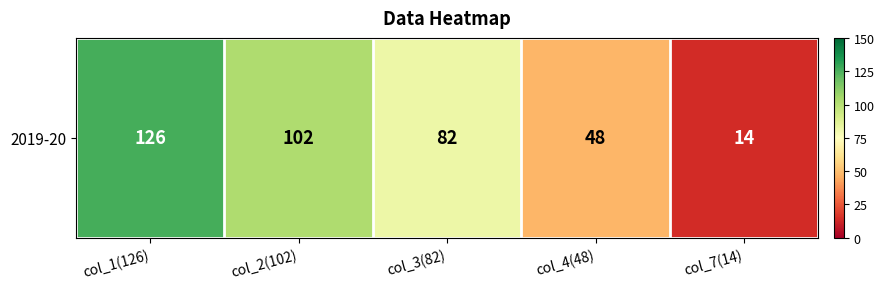

How many values are below 82?

2